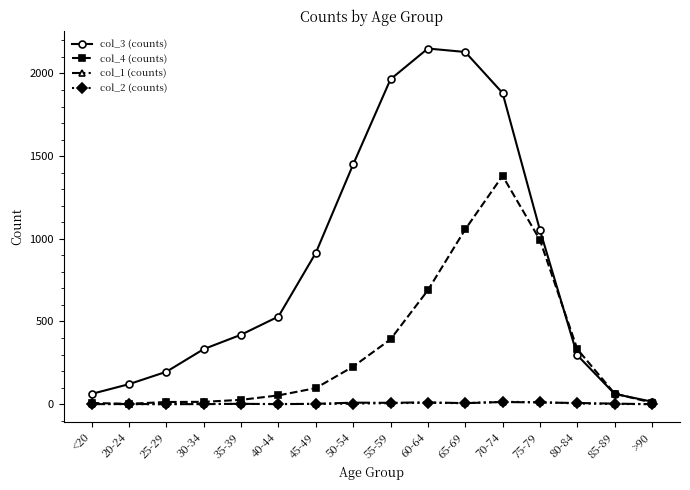

Is this an area chart (filled region under the line)?

No